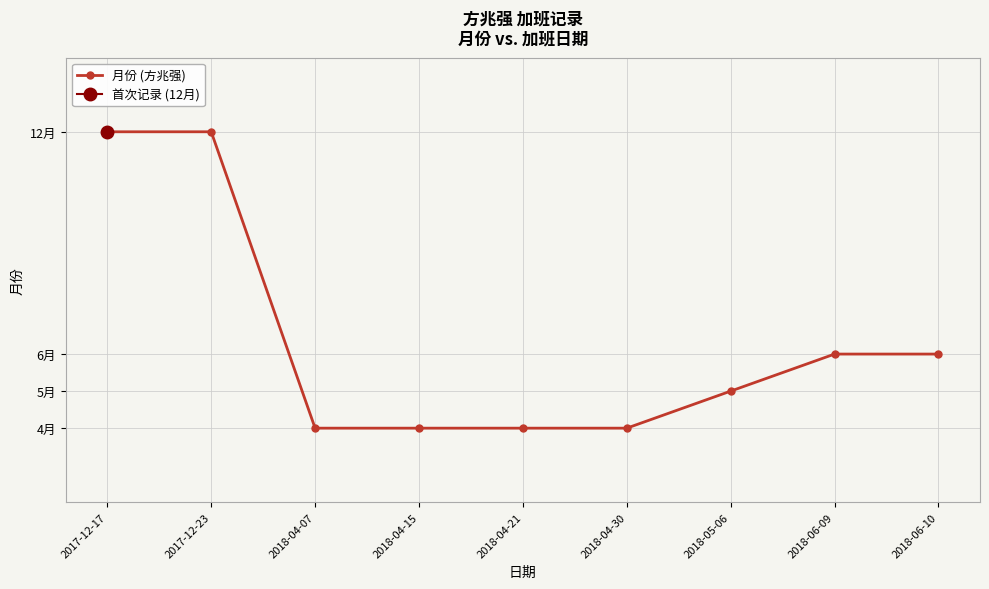

Rank the categories by value from highest to lowest.

2017-12-17, 2017-12-23, 2018-06-09, 2018-06-10, 2018-05-06, 2018-04-07, 2018-04-15, 2018-04-21, 2018-04-30